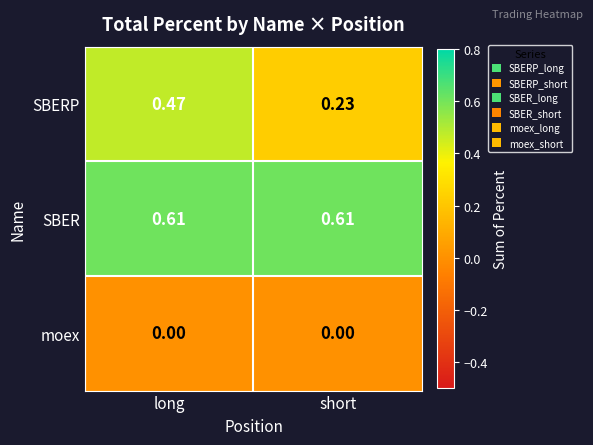

Which series has the largest range (max minus min)?

SBERP